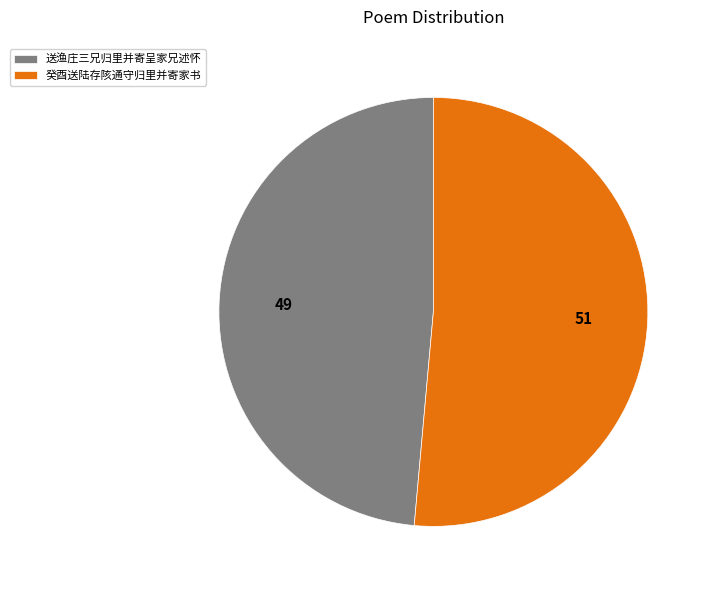

How many slices are in this pie chart?

2